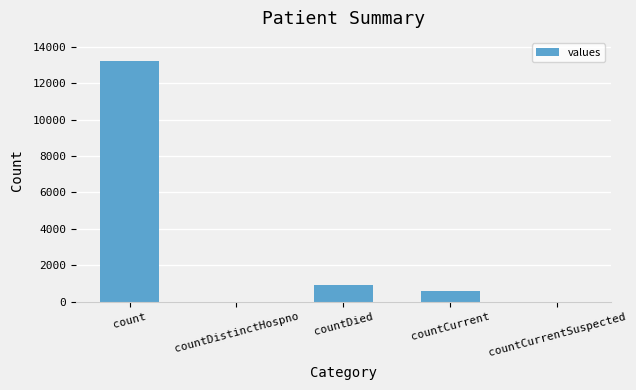

Approximately how many times larger is the value at countDied compared to countCurrent?

1.6